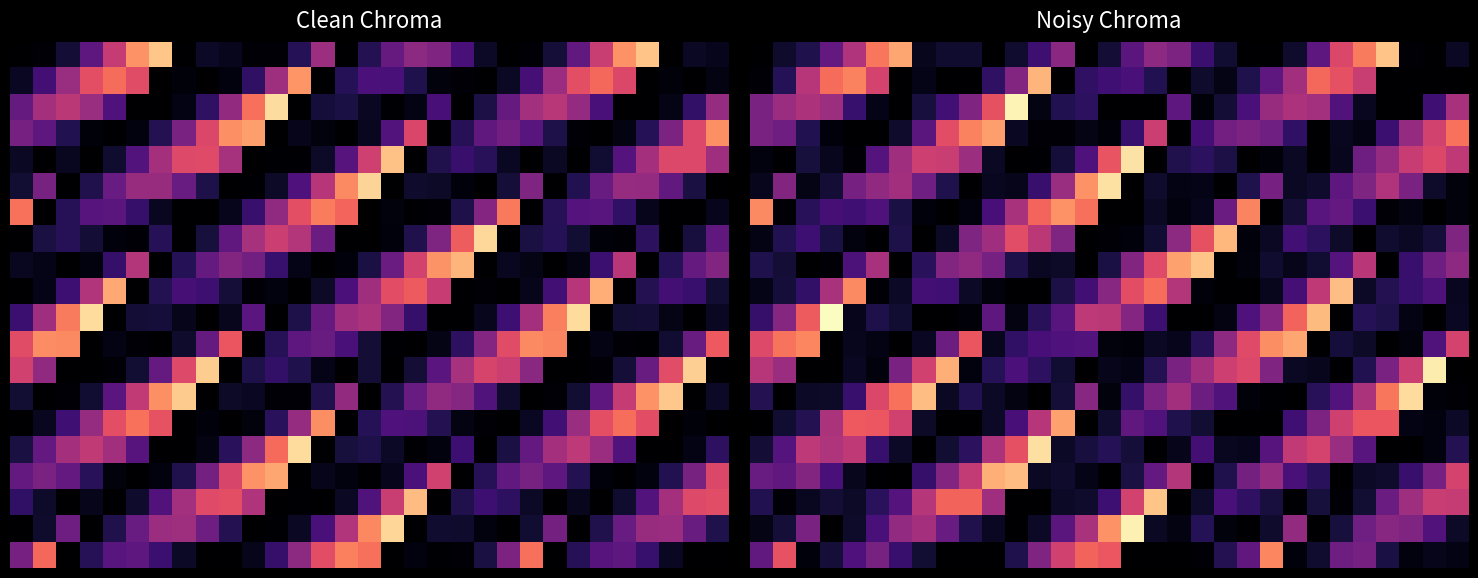

Between 14 and 16, which is larger?

16